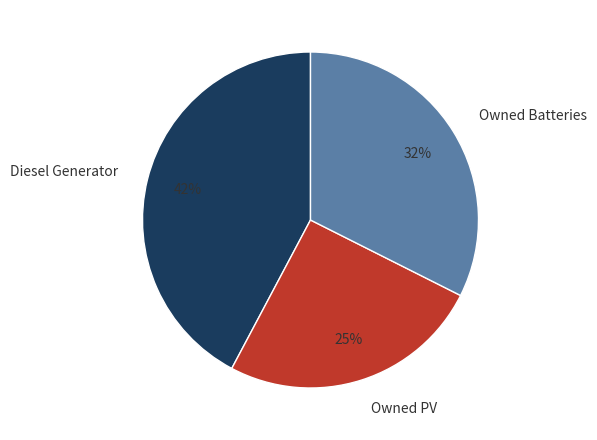

Between Diesel Generator and Owned Batteries, which is larger?

Diesel Generator